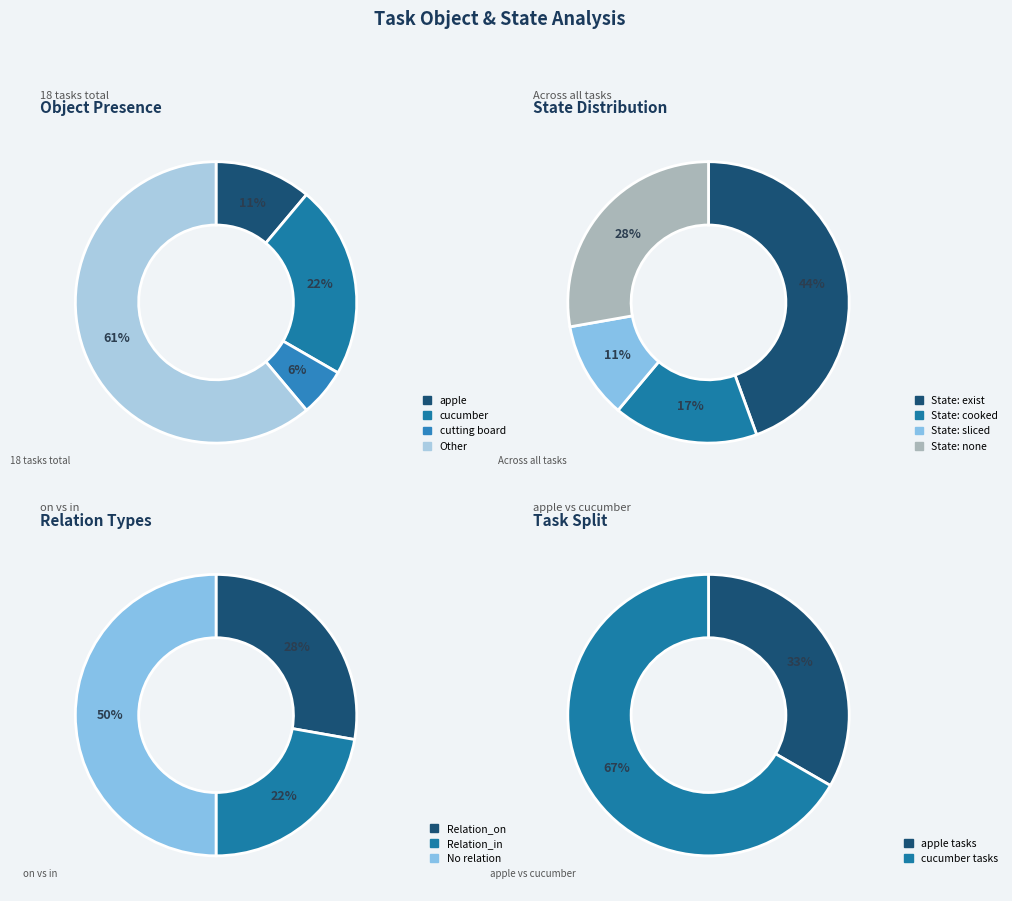

Is there a majority slice in this chart?

Yes